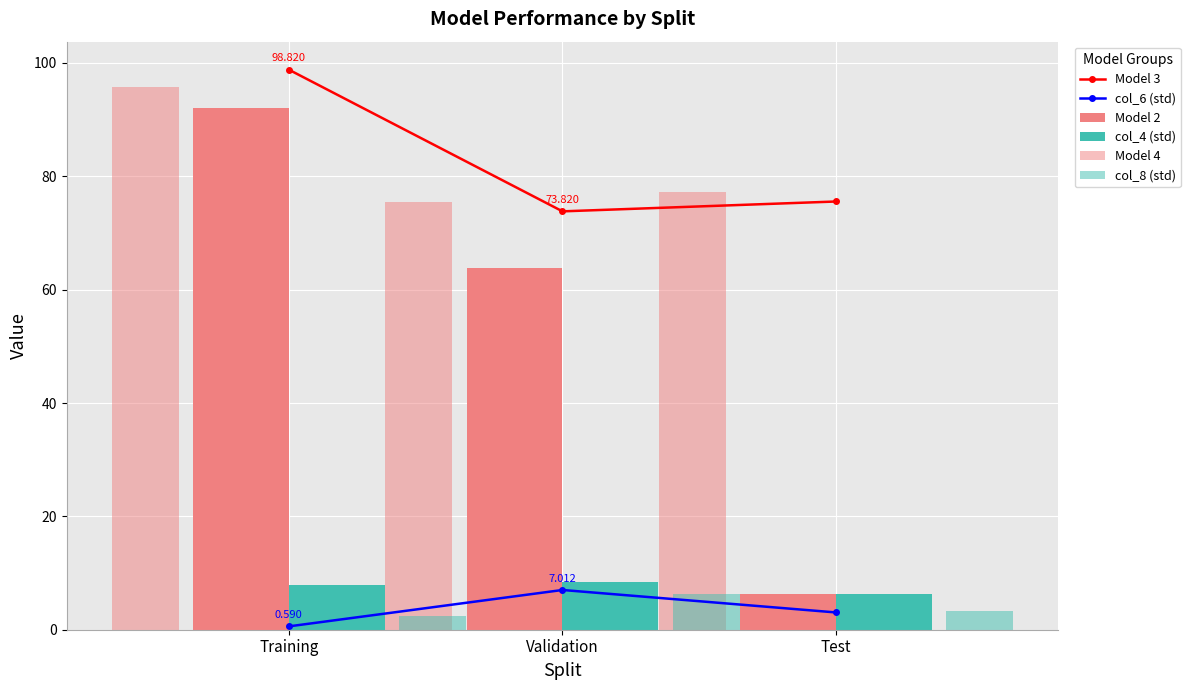

Count the number of data series in this chart.

6